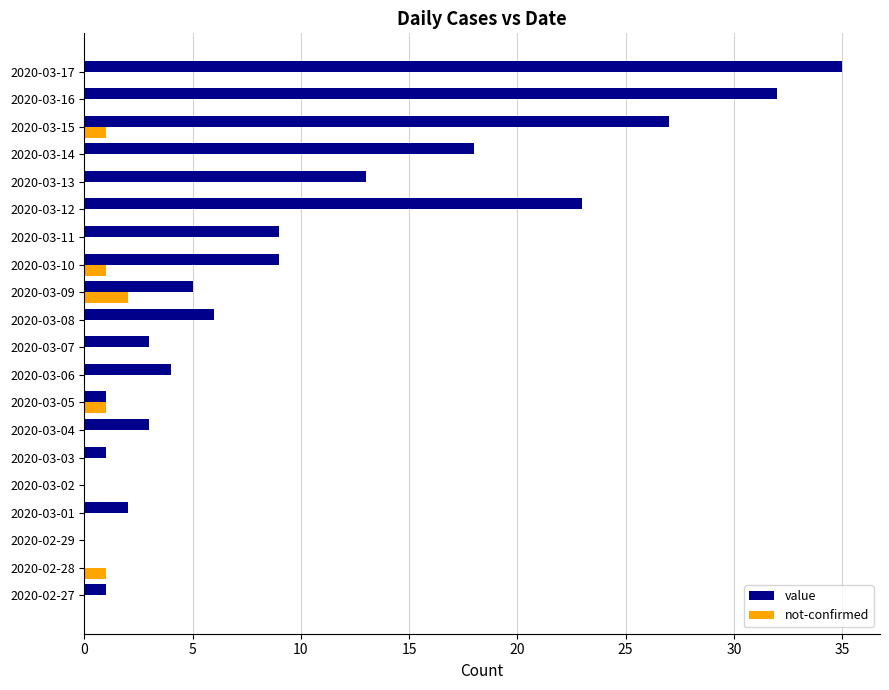

At which category is the sum across all series the highest?

2020-03-17